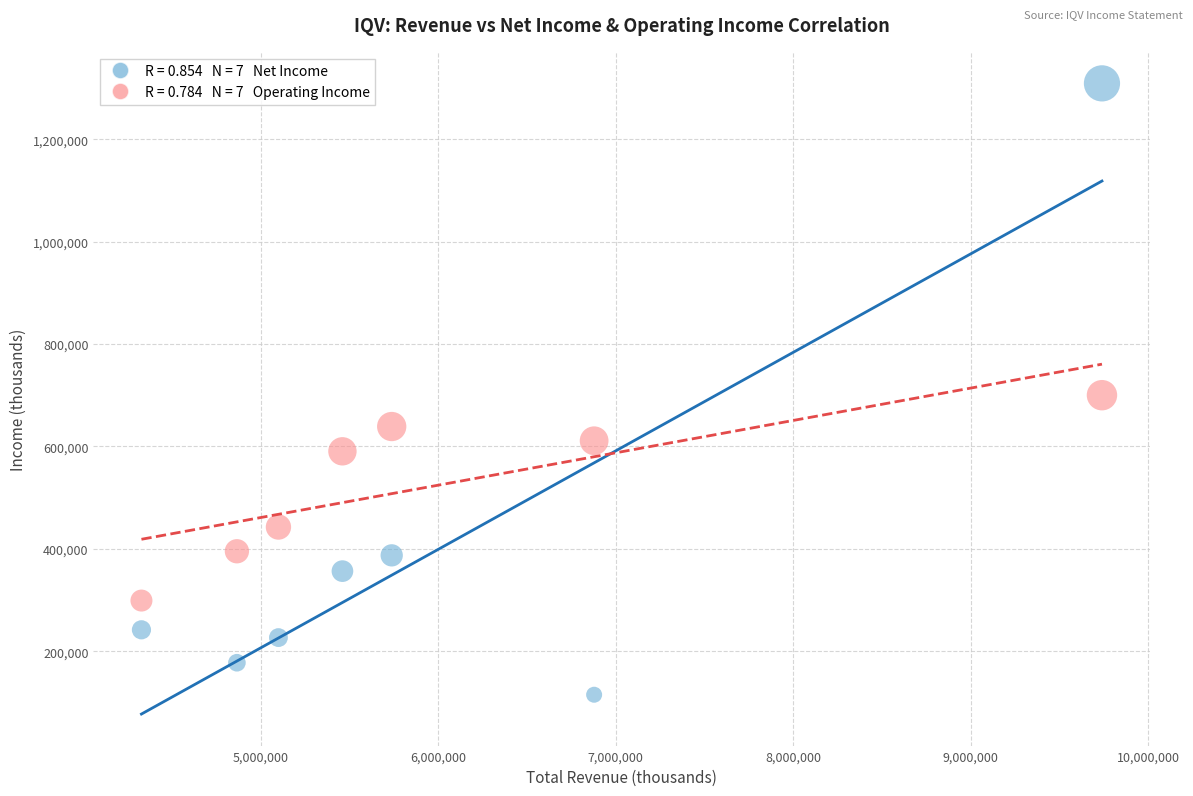

Across all data points, what is the range of X values (max minus min)?

5411300